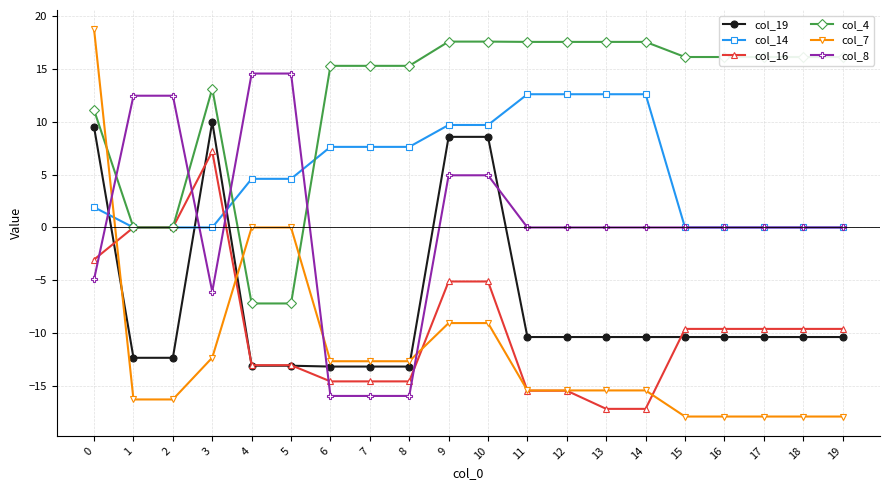

Count the number of data series in this chart.

6